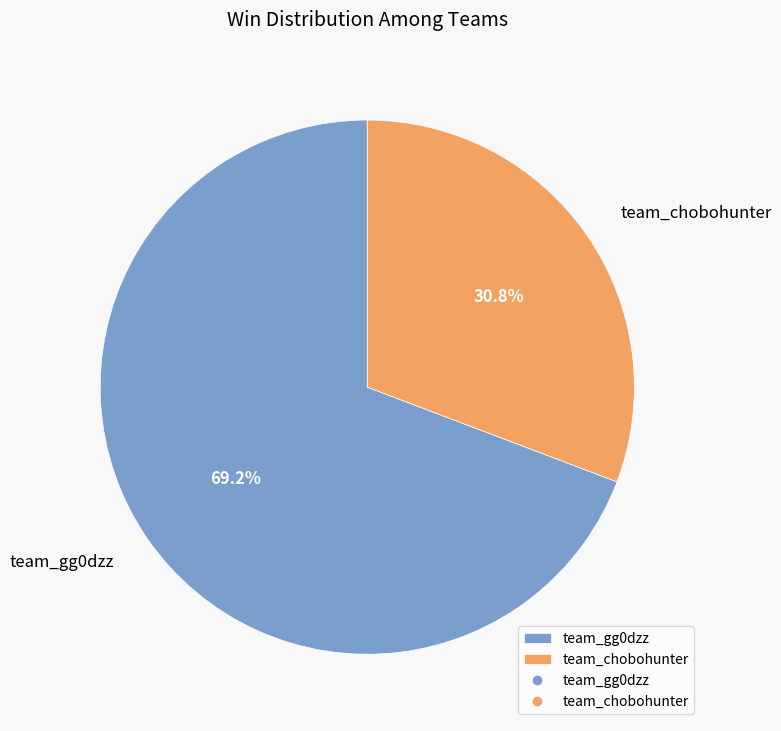

Approximately how many times larger is the value at team_chobohunter compared to team_gg0dzz?

0.4